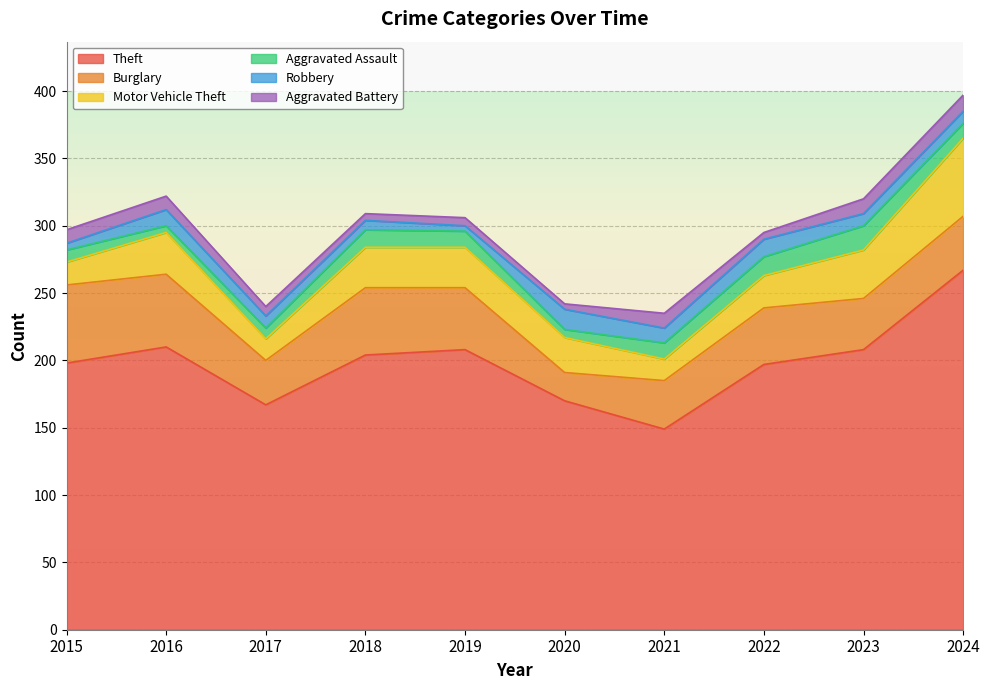

What is the value of the Motor Vehicle Theft point at the 8th from the left?

24